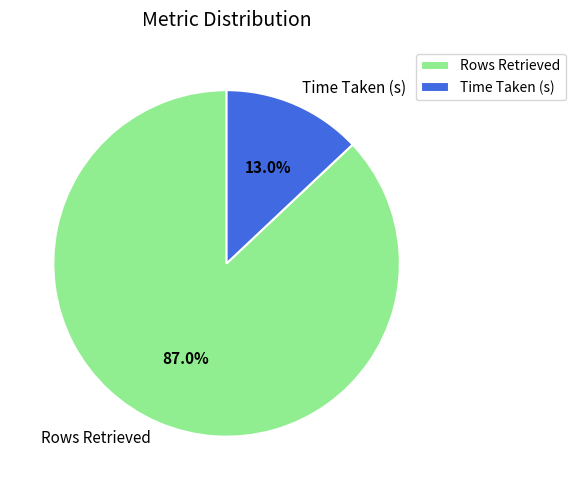

To the nearest percent, what is the difference between the largest and smallest slice percentages?

74%